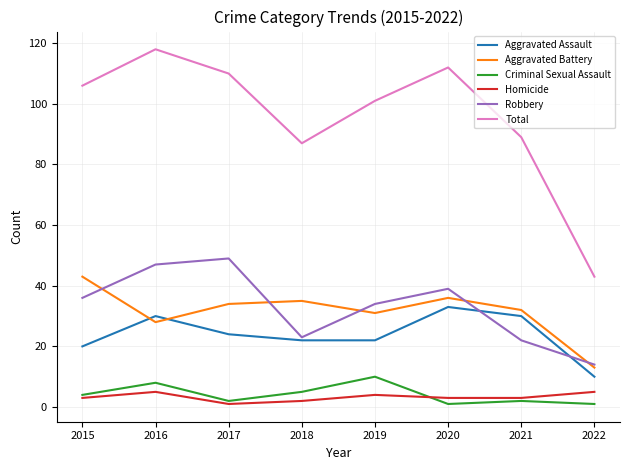

True or false: Total and Aggravated Battery cross at least once.

False